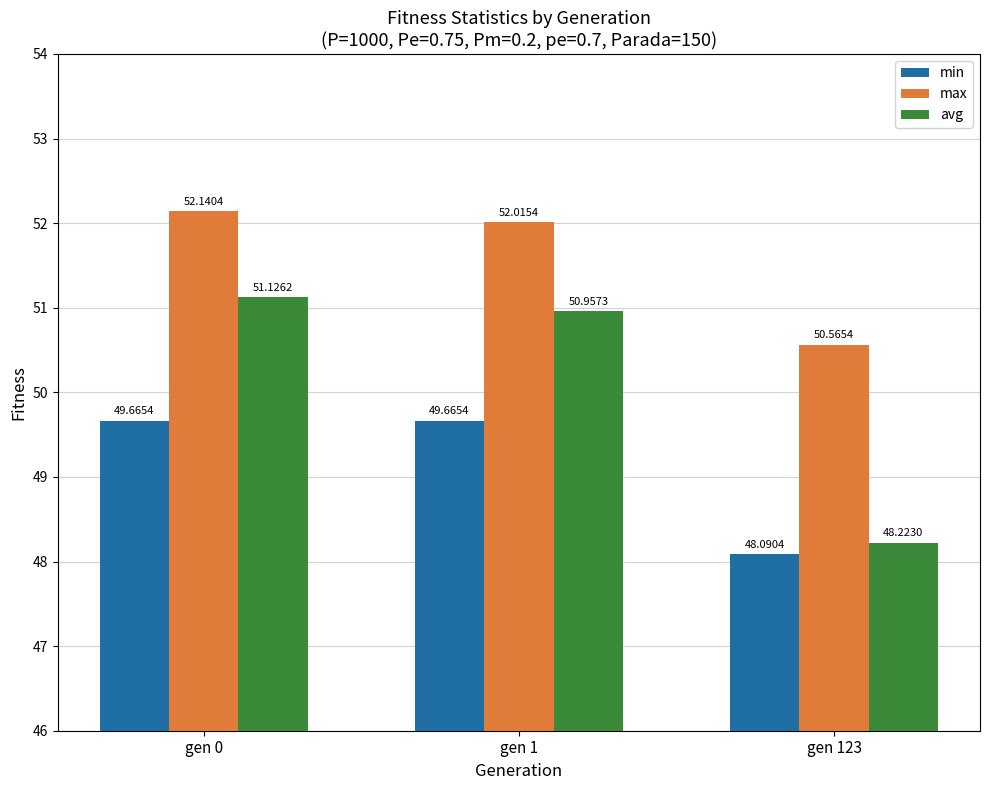

What value does the avg series have at gen 0?

51.1